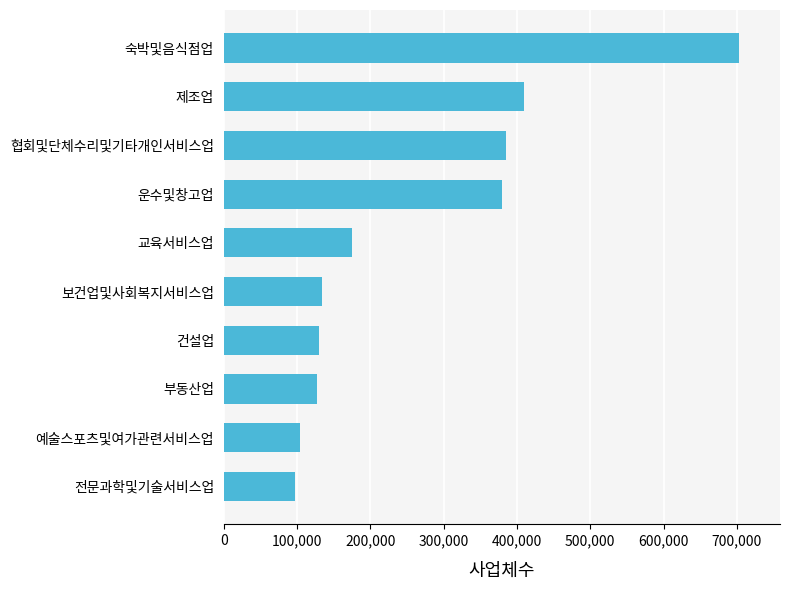

What is the difference between the maximum and second lowest values?

598619